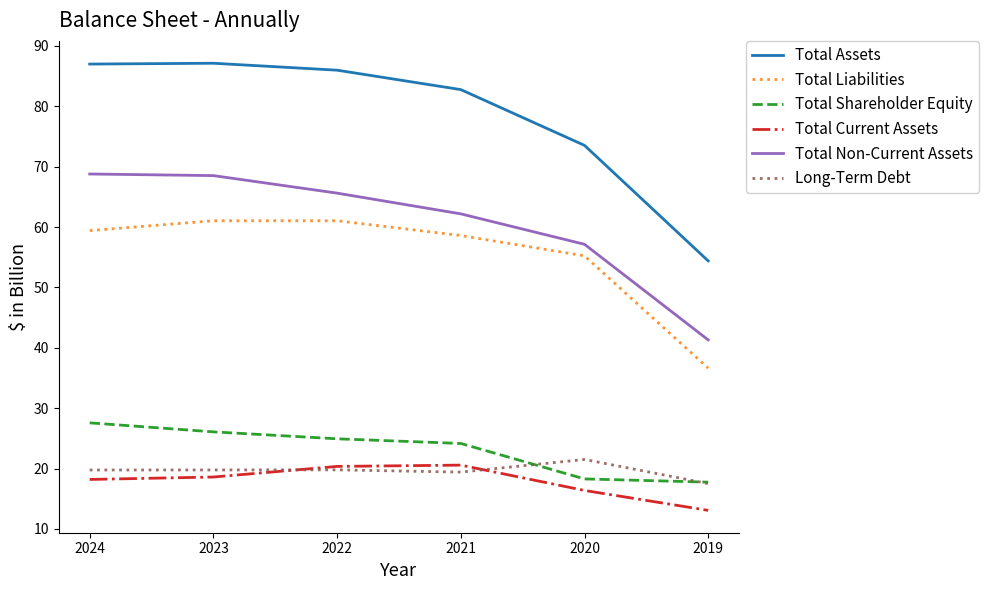

What are all the series names shown in the legend?

Total Assets, Total Liabilities, Total Shareholder Equity, Total Current Assets, Total Non-Current Assets, Long-Term Debt